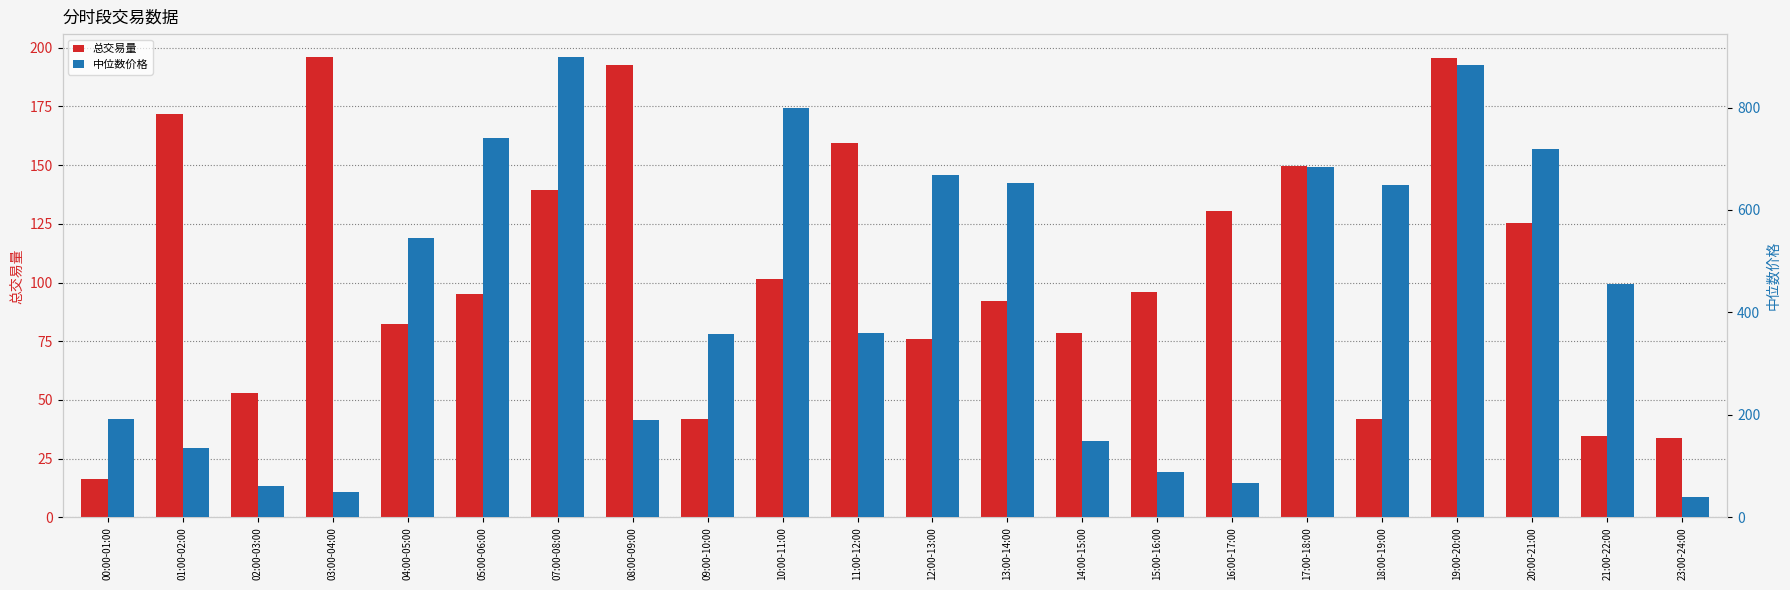

The value of 中位数价格 at 02:00-03:00 is 15.9. True or false?

False